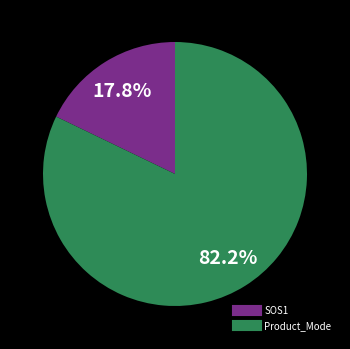

Is it true that SOS1 is 18% of the pie?

True